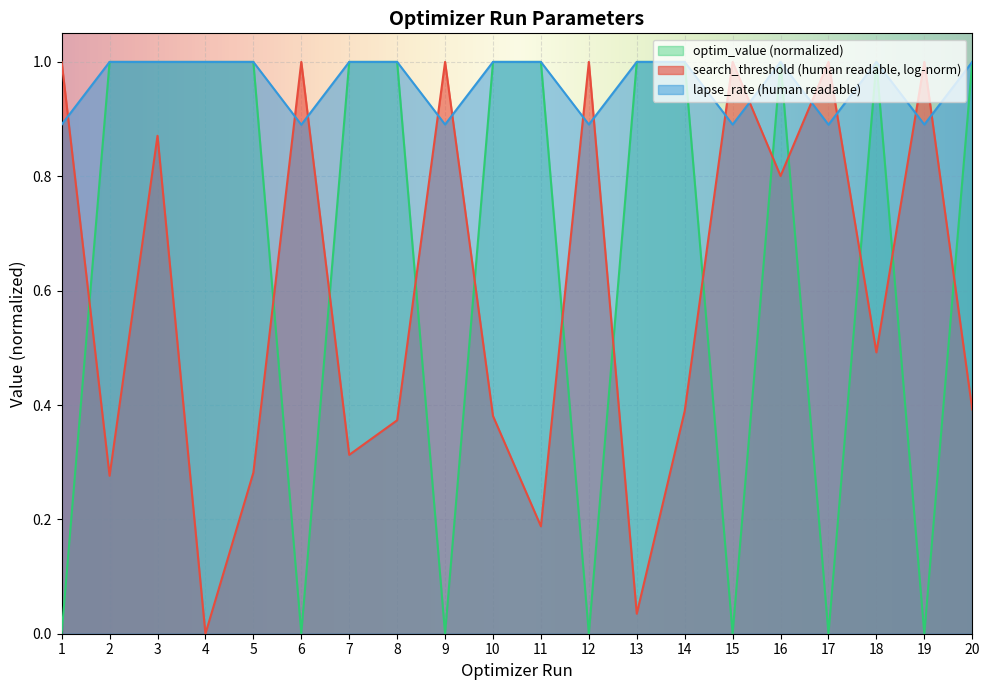

What is the lowest value of the lapse_rate (human readable) series?

0.9